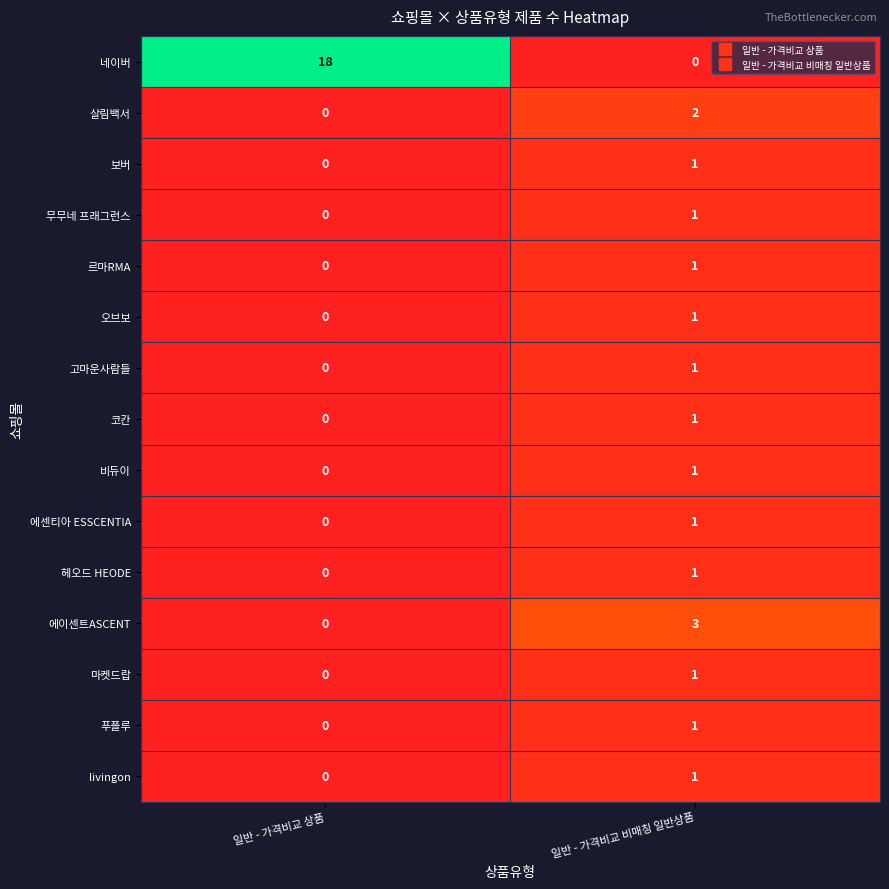

Reading left to right, transcribe all the data shown in this chart.

네이버: 일반 - 가격비교 상품=18	일반 - 가격비교 비매칭 일반상품=0
살림백서: 일반 - 가격비교 상품=0	일반 - 가격비교 비매칭 일반상품=2
보버: 일반 - 가격비교 상품=0	일반 - 가격비교 비매칭 일반상품=1
무무네 프래그런스: 일반 - 가격비교 상품=0	일반 - 가격비교 비매칭 일반상품=1
르마RMA: 일반 - 가격비교 상품=0	일반 - 가격비교 비매칭 일반상품=1
오브보: 일반 - 가격비교 상품=0	일반 - 가격비교 비매칭 일반상품=1
고마운사람들: 일반 - 가격비교 상품=0	일반 - 가격비교 비매칭 일반상품=1
코칸: 일반 - 가격비교 상품=0	일반 - 가격비교 비매칭 일반상품=1
비듀이: 일반 - 가격비교 상품=0	일반 - 가격비교 비매칭 일반상품=1
에센티아 ESSCENTIA: 일반 - 가격비교 상품=0	일반 - 가격비교 비매칭 일반상품=1
헤오드 HEODE: 일반 - 가격비교 상품=0	일반 - 가격비교 비매칭 일반상품=1
에이센트ASCENT: 일반 - 가격비교 상품=0	일반 - 가격비교 비매칭 일반상품=3
마켓드랍: 일반 - 가격비교 상품=0	일반 - 가격비교 비매칭 일반상품=1
푸플루: 일반 - 가격비교 상품=0	일반 - 가격비교 비매칭 일반상품=1
livingon: 일반 - 가격비교 상품=0	일반 - 가격비교 비매칭 일반상품=1